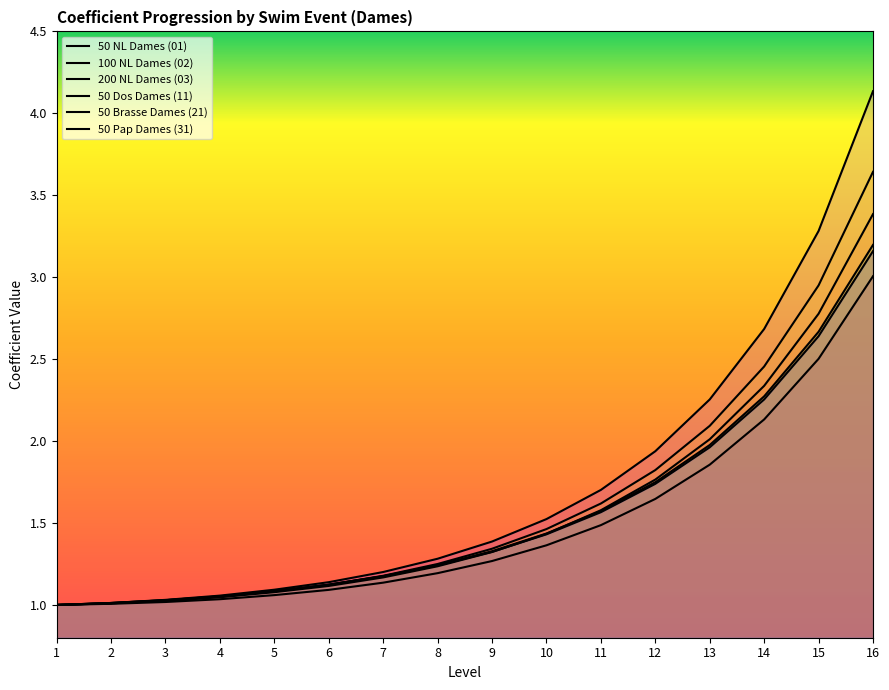

True or false: 50 Brasse Dames (21) and 50 Dos Dames (11) cross at least once.

False